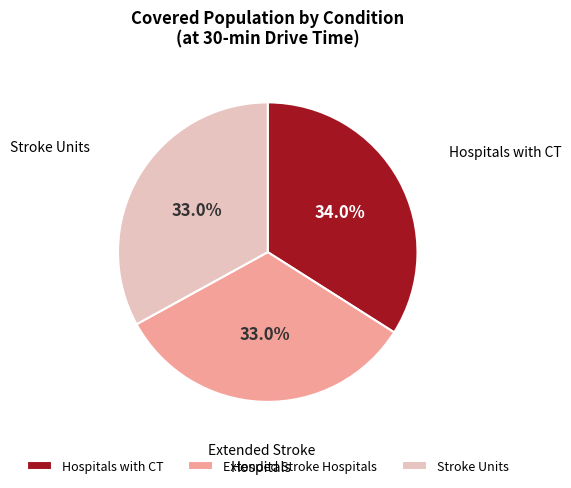

What percentage do Stroke Units and Extended Stroke Hospitals together represent?

66.0%